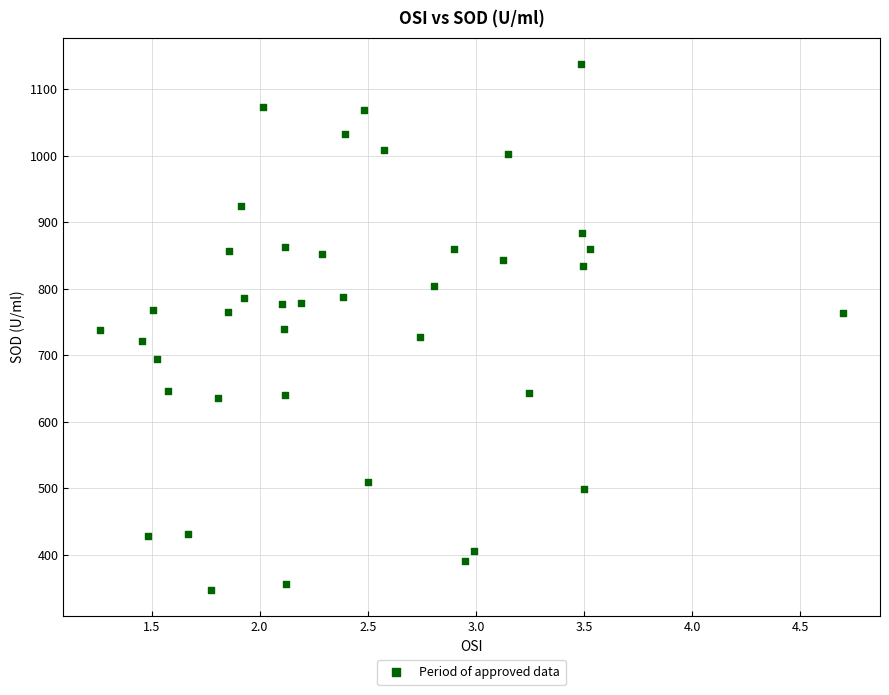

What is the range of Y values (max minus min)?

790.9